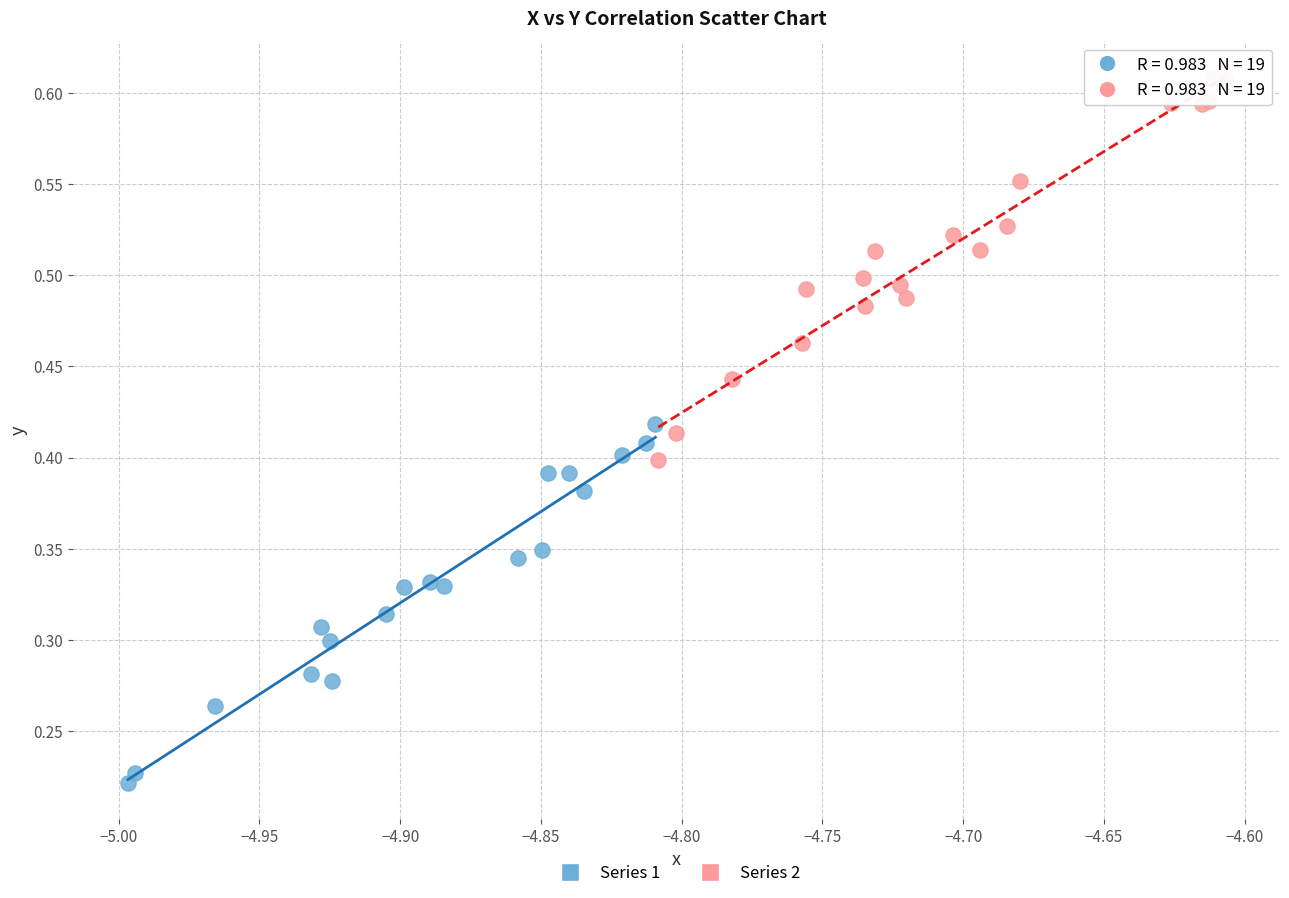

What are all the series names shown in the legend?

Series 1, Series 2